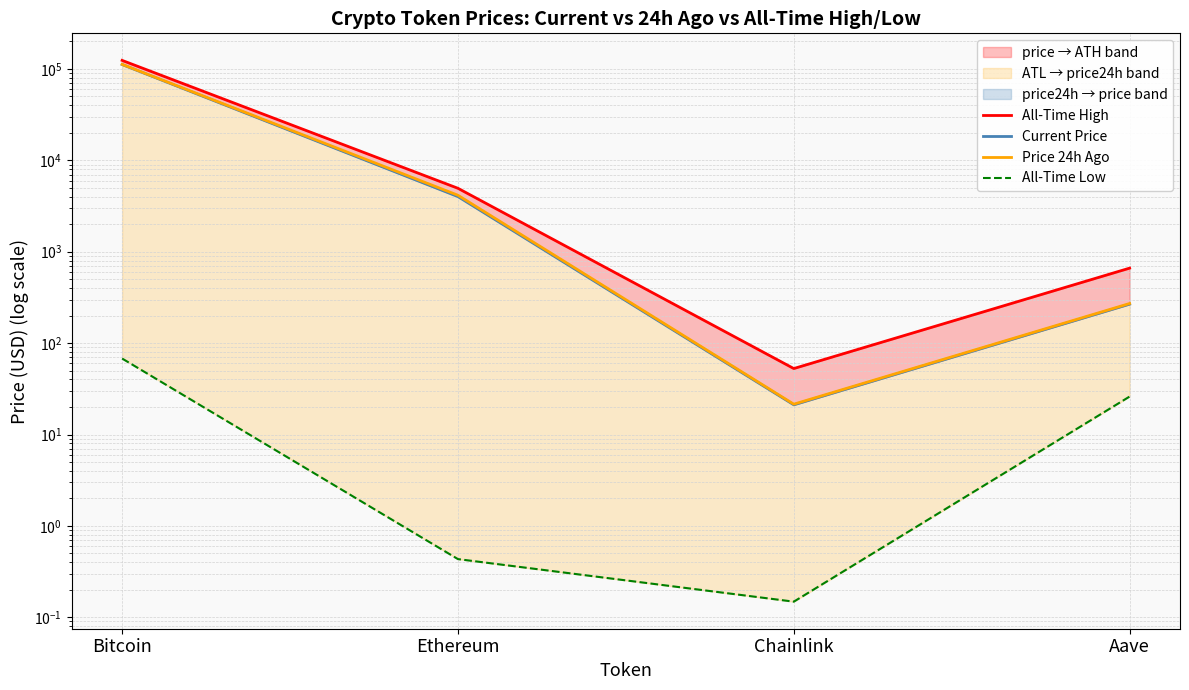

Rank the categories by Current Price value from highest to lowest.

Bitcoin, Ethereum, Aave, Chainlink